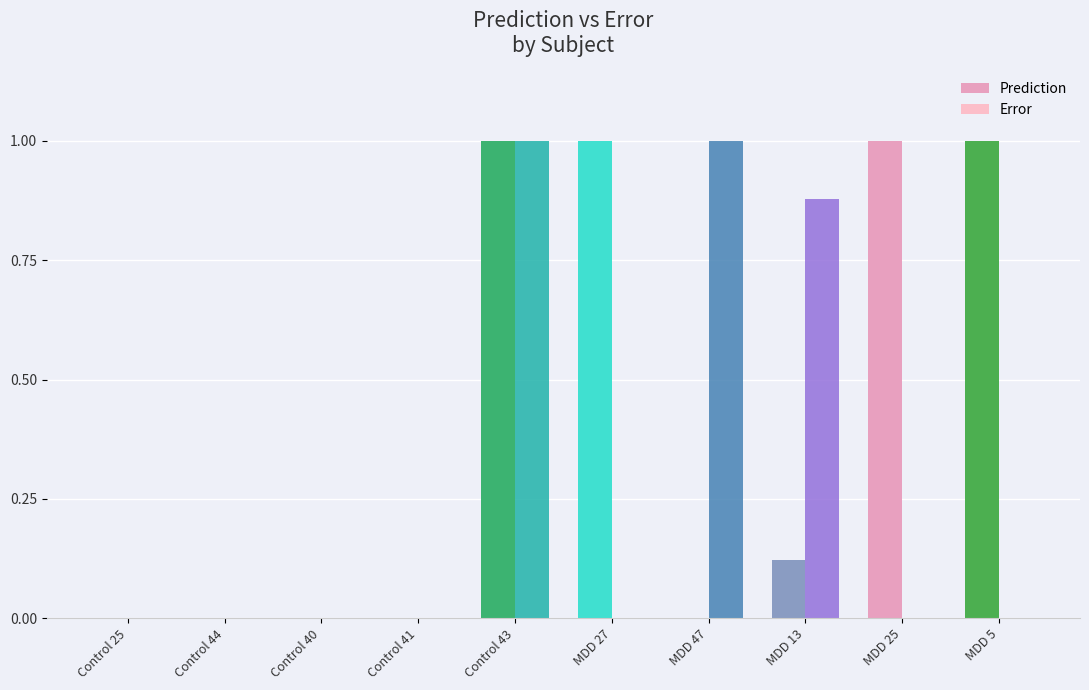

How many groups of bars are there?

10